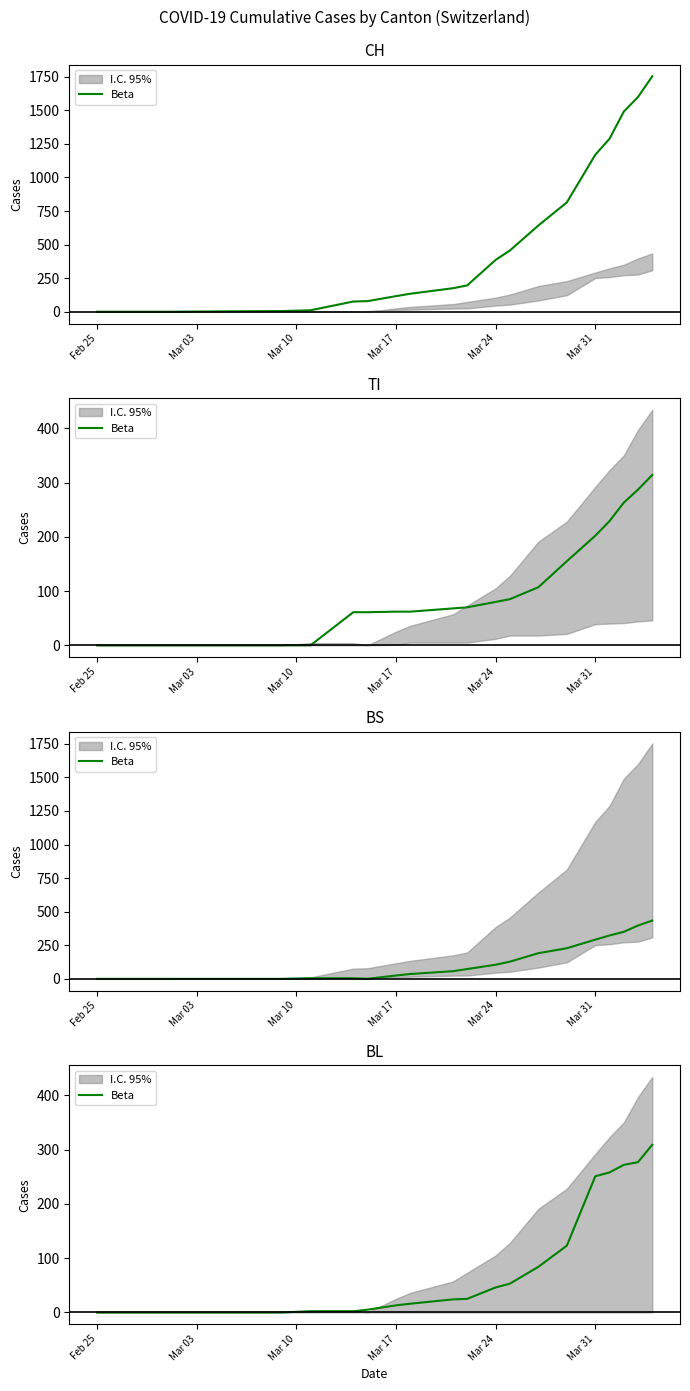

Count the number of values greater than 25.

9